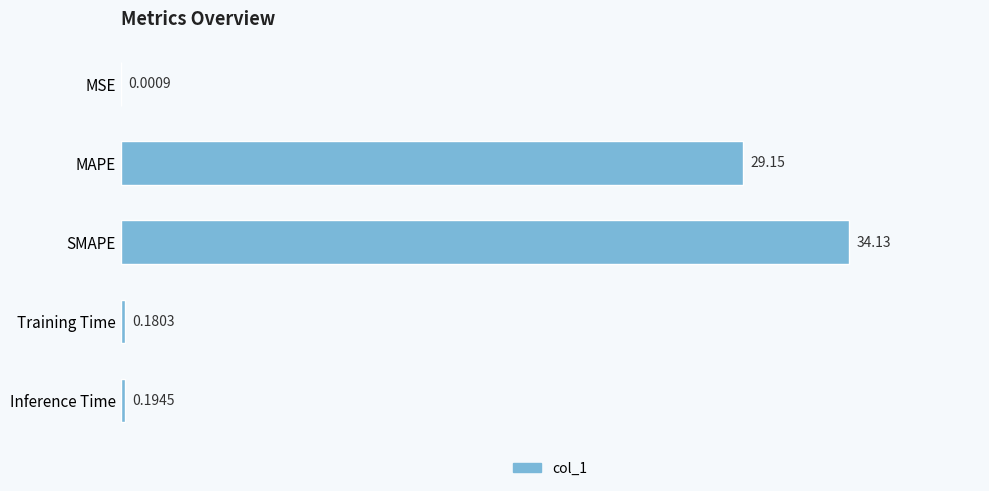

Between MSE and SMAPE, which is larger?

SMAPE